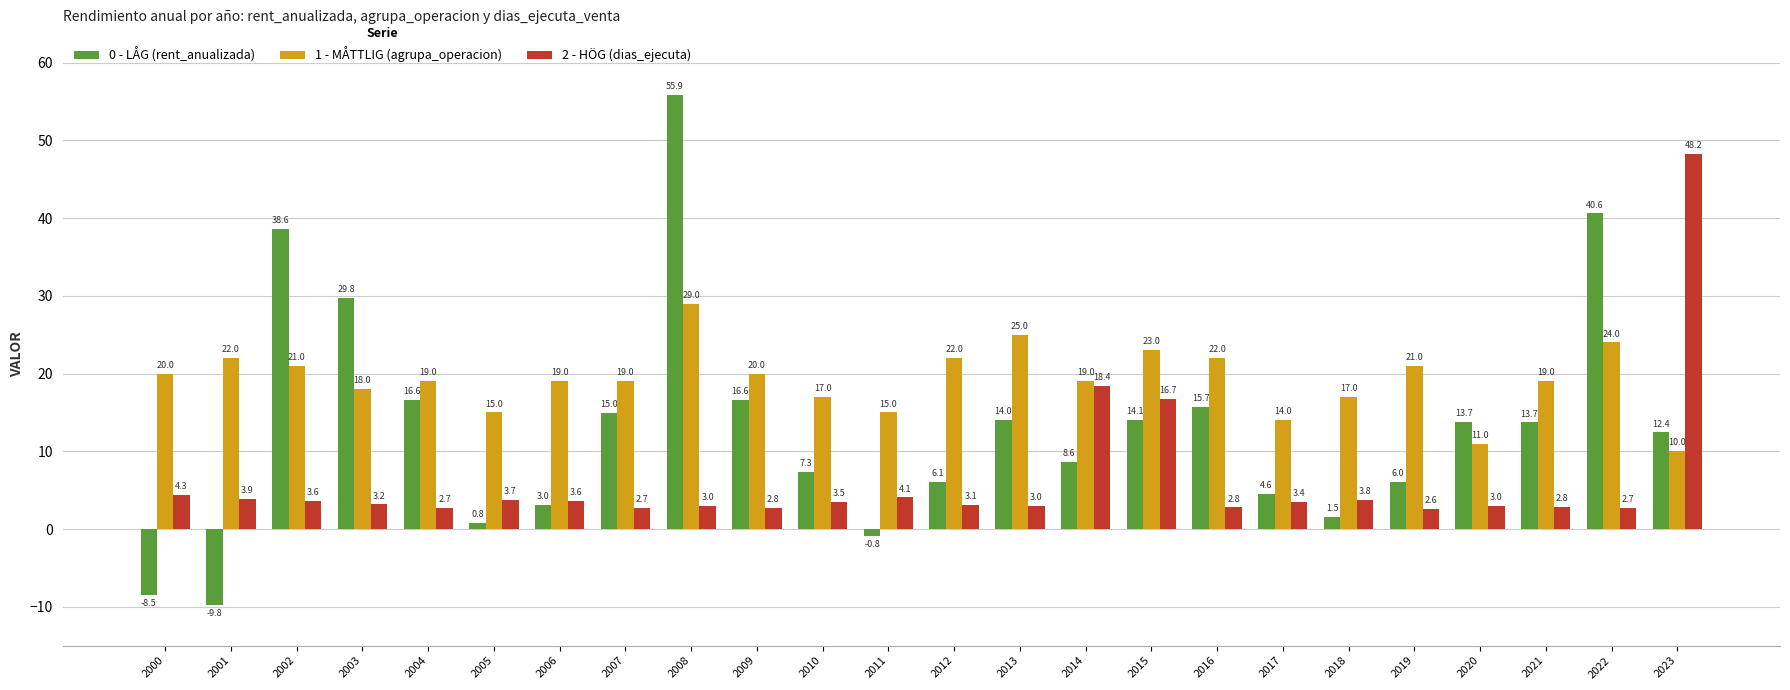

The 0 - LÅG (rent_anualizada) series shows 15.0 at 2007. True or false?

True